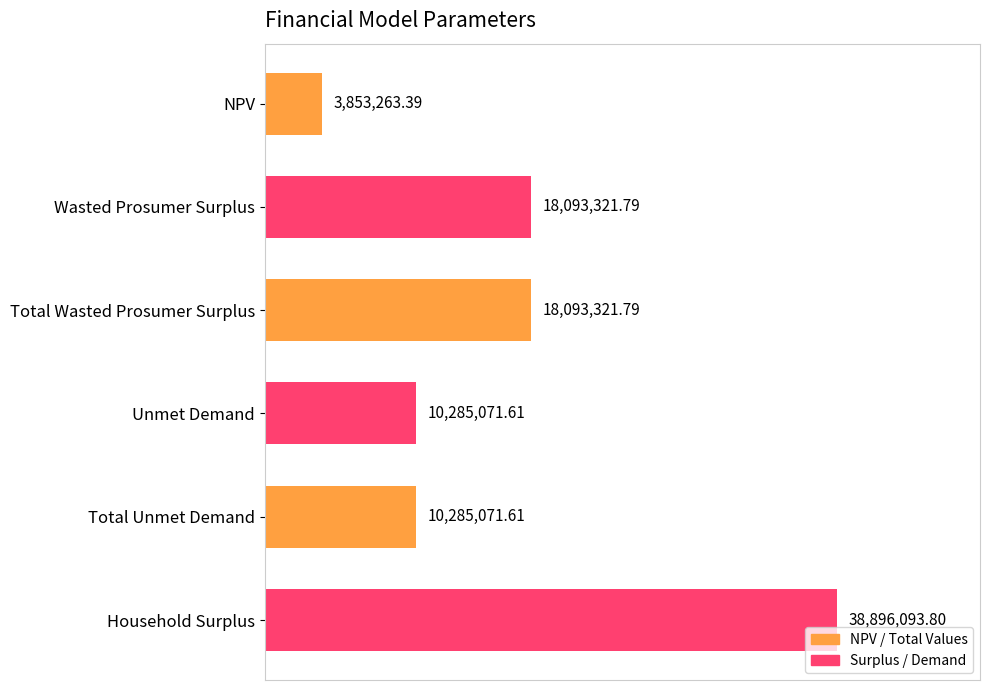

List the labels in order of value, smallest first.

0, 3, 4, 1, 2, 5